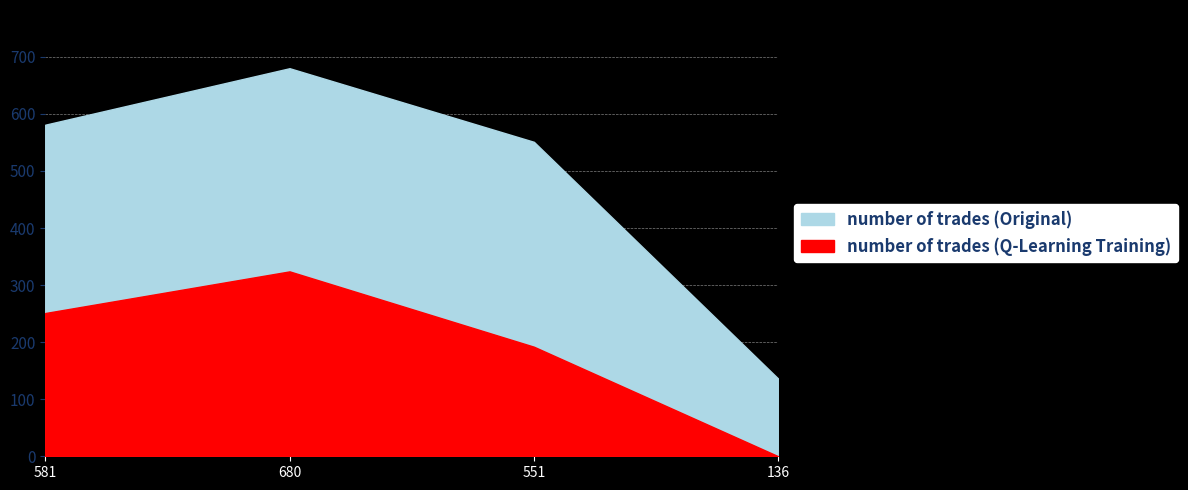

What is the label of the 2nd point from the right?

551